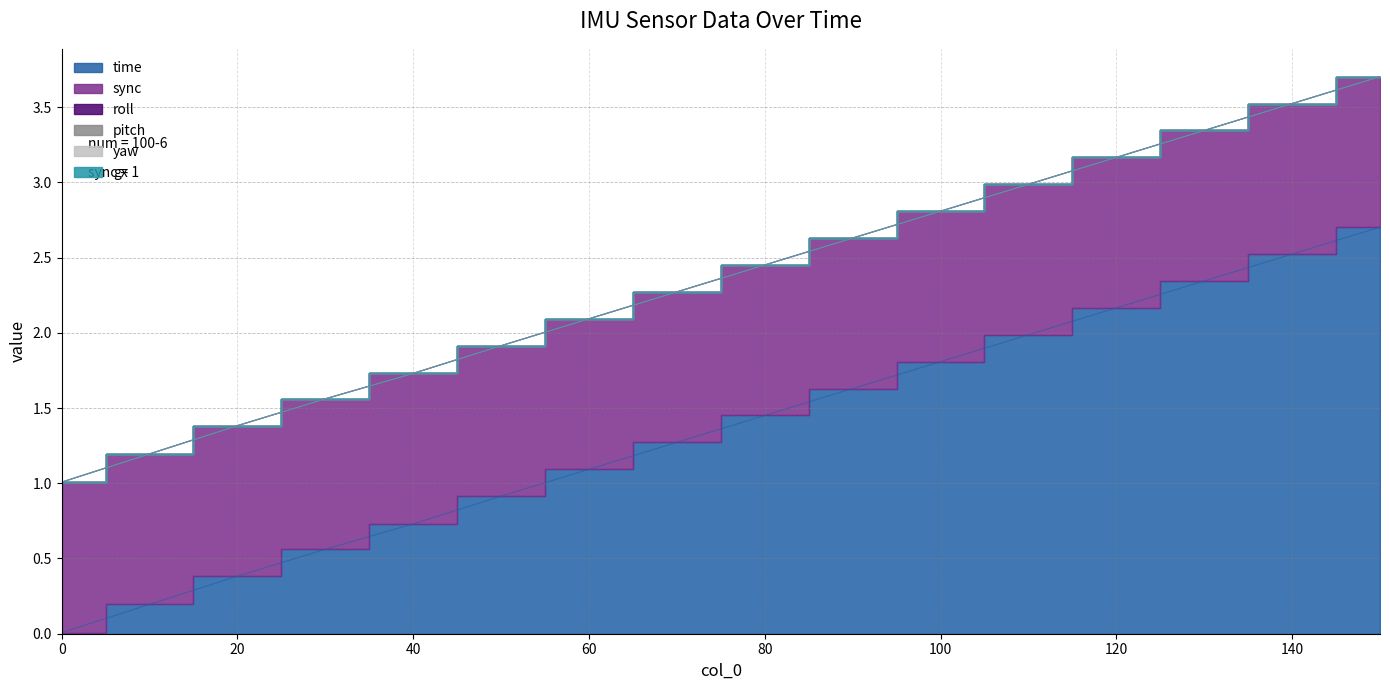

Where does the time series first go above 1?

60